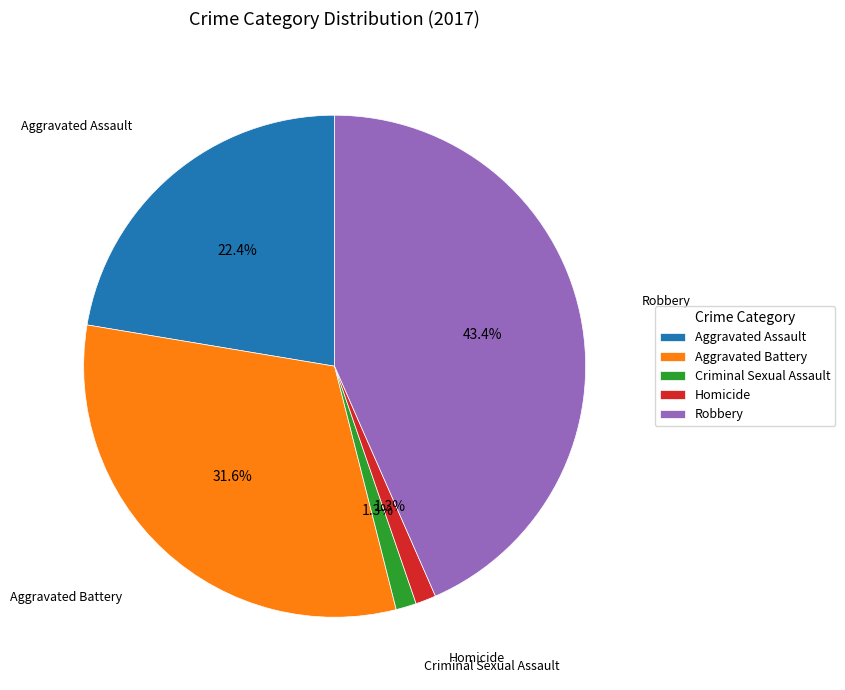

The Homicide slice represents 1% of the pie. True or false?

True